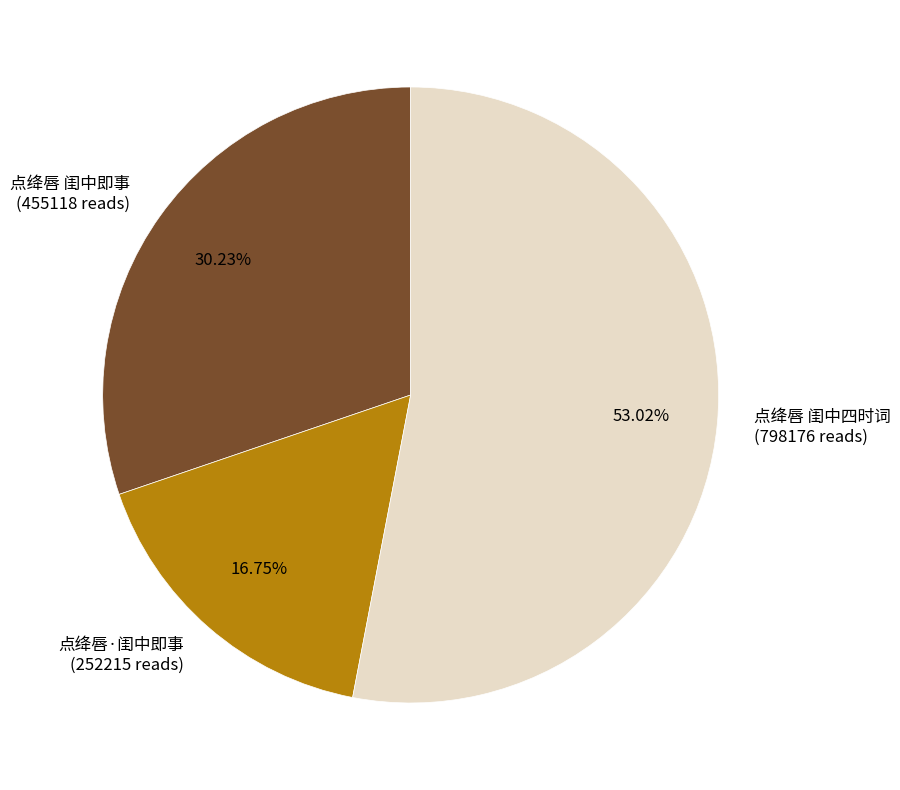

How much of the chart is everything except 点绛唇·闺中即事?

83.2%